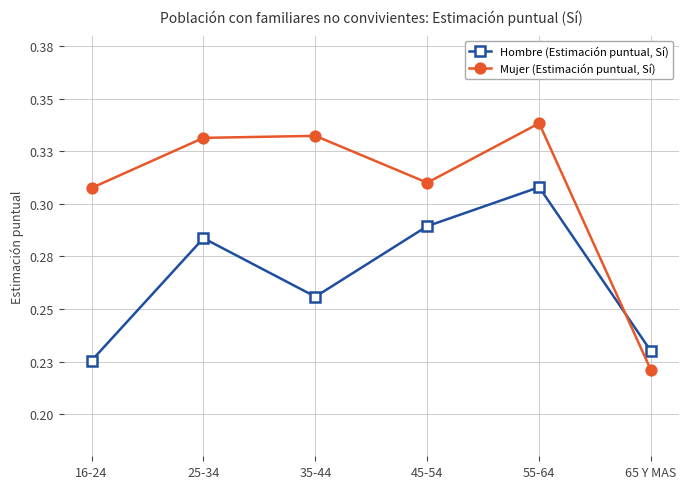

How many interior local valleys does the Mujer (Estimación puntual, Sí) series have?

1